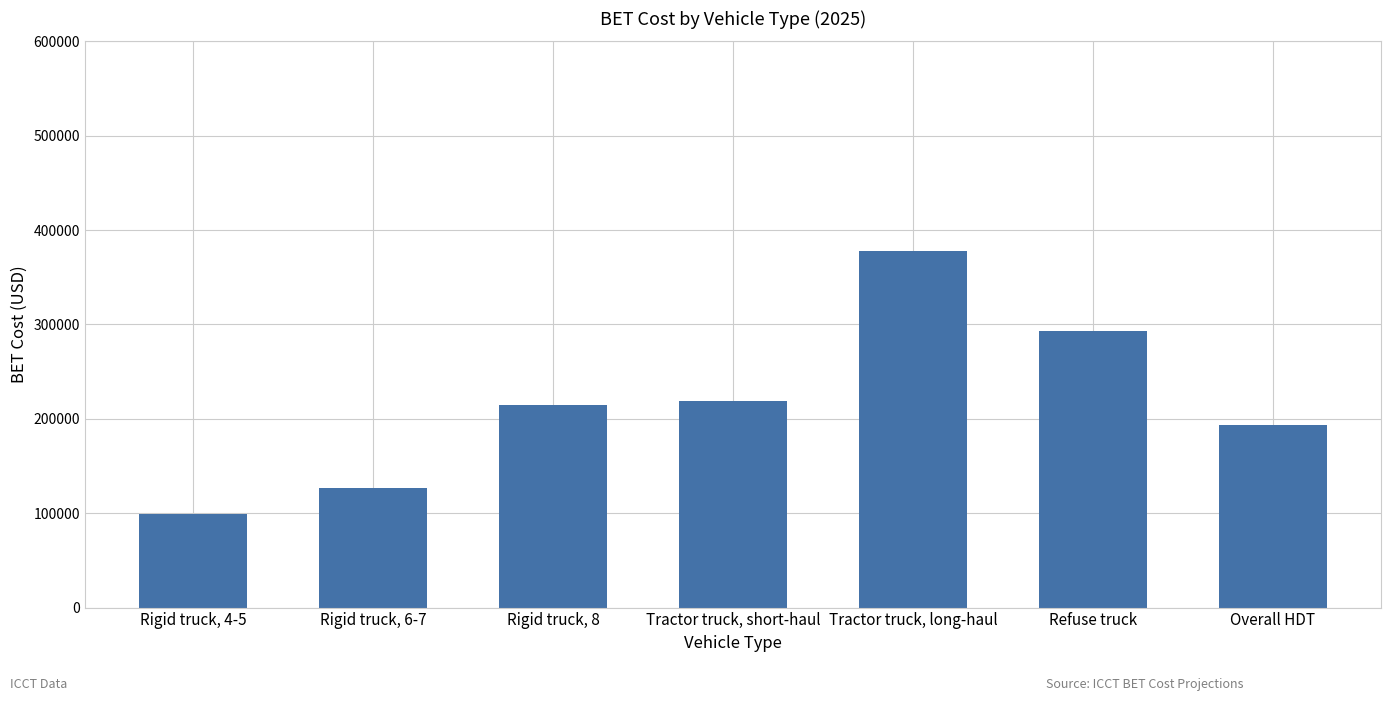

List the labels in order of value, largest first.

Tractor truck, long-haul, Refuse truck, Tractor truck, short-haul, Rigid truck, 8, Overall HDT, Rigid truck, 6-7, Rigid truck, 4-5